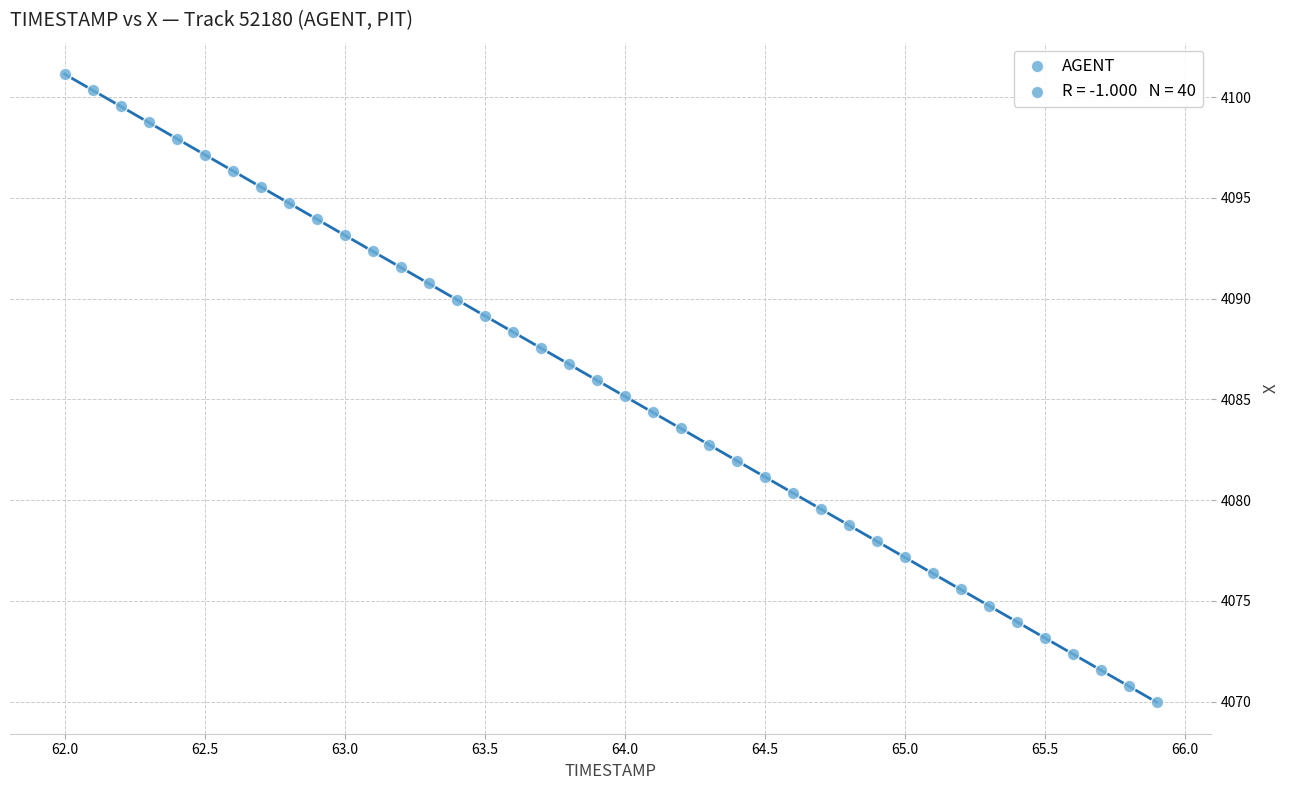

What is the range of Y values (max minus min)?

31.2